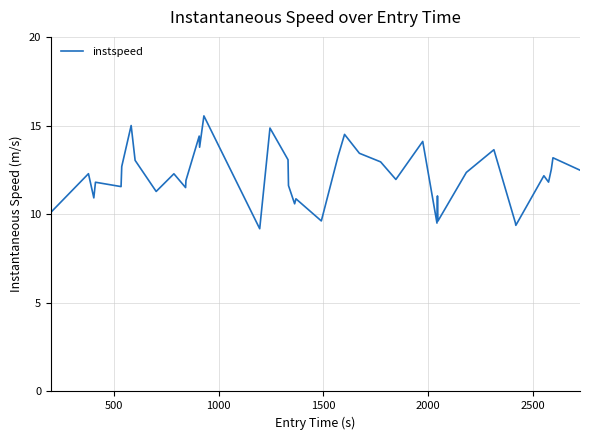

What is the greatest value displayed?

15.5